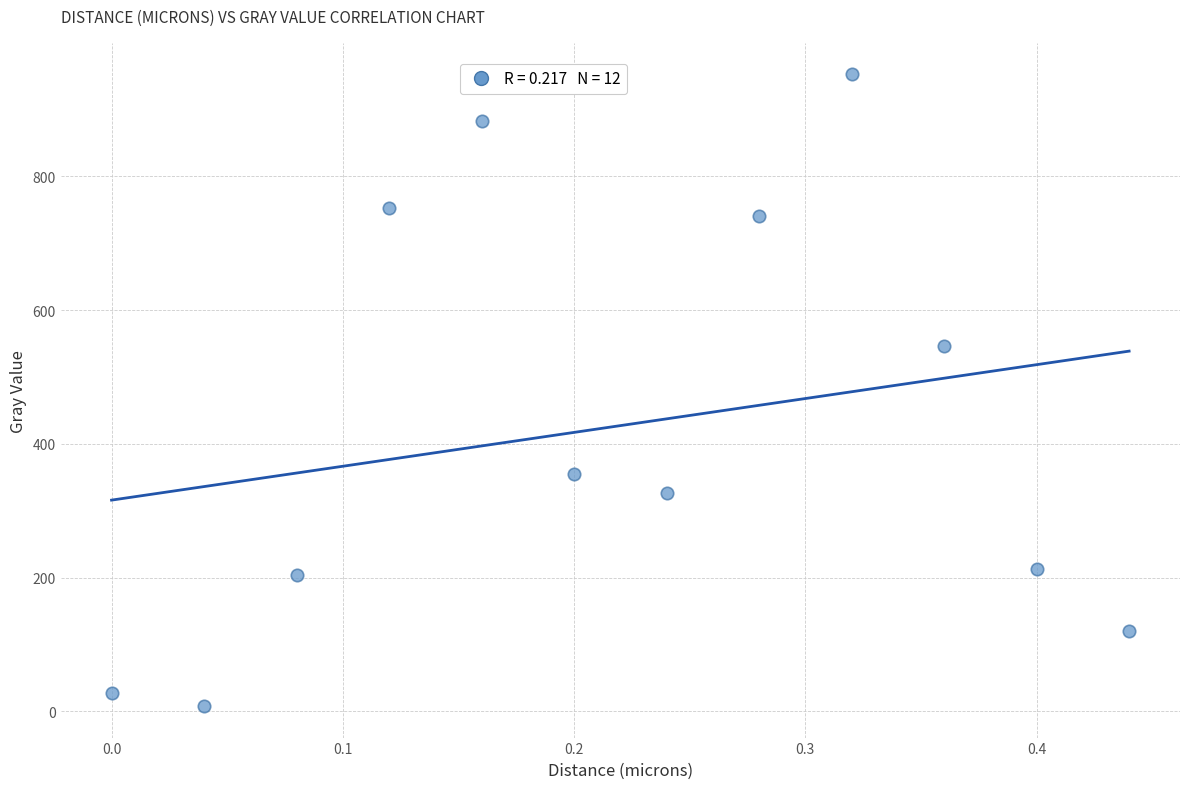

What is the range of Y values (max minus min)?

944.3